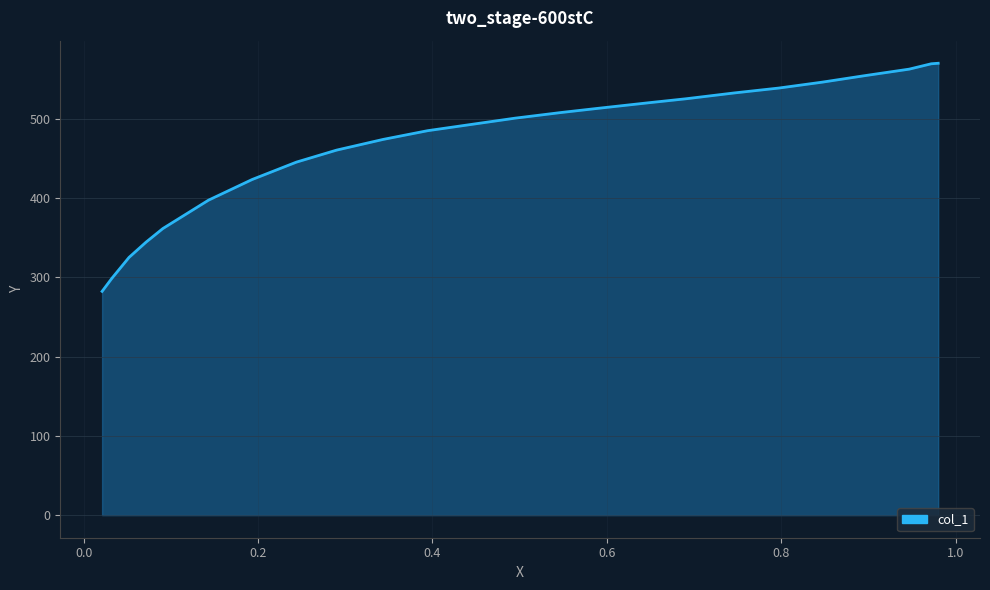

What is the difference between the maximum and minimum values?

287.6